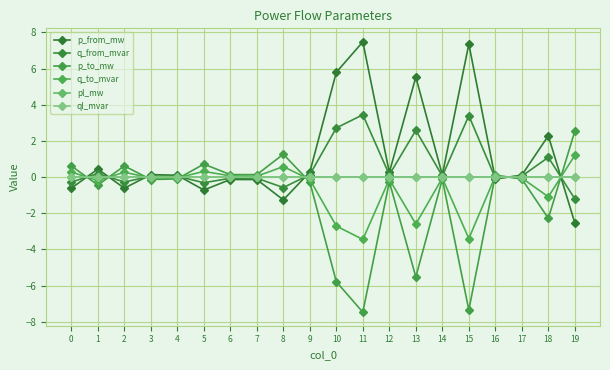

How many times do q_to_mvar and p_from_mw cross each other?

8